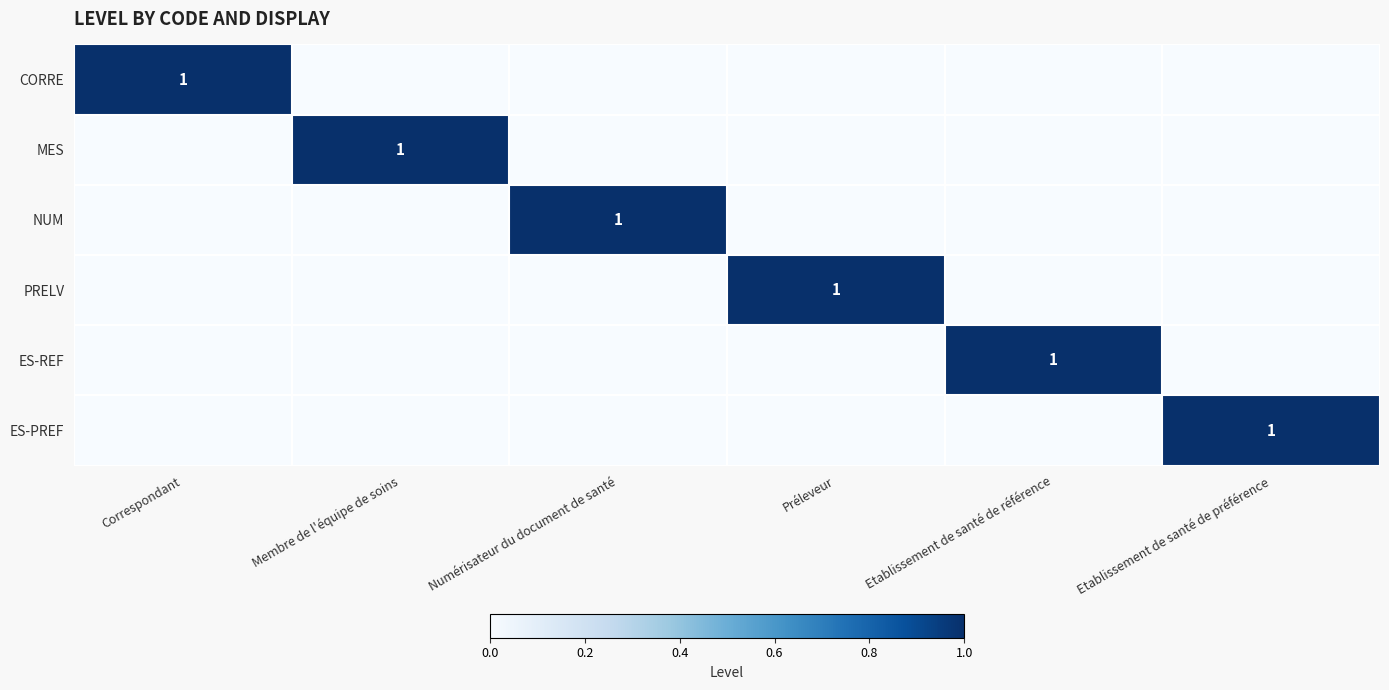

The PRELV series shows 0 at Préleveur. True or false?

False